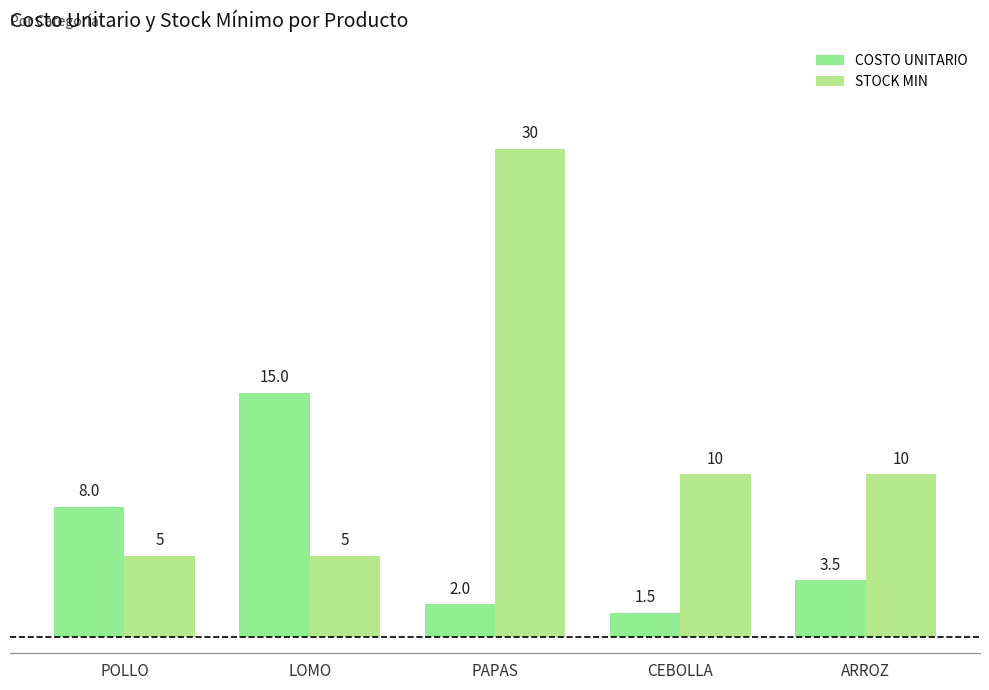

How many bars are there in total?

10